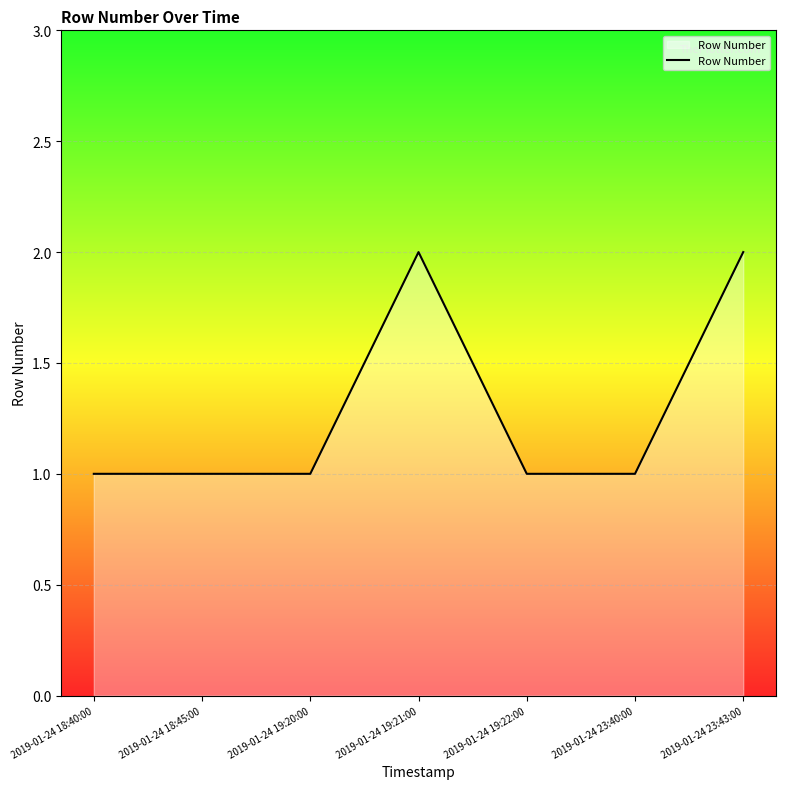

What position from the left is 2019-01-24 19:20:00?

3